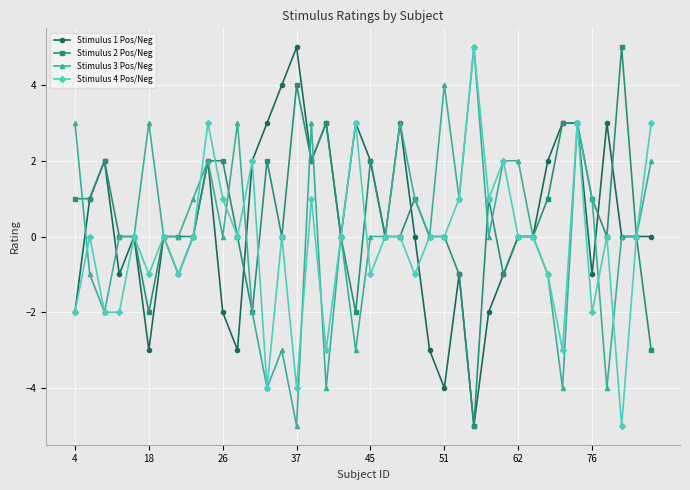

Count the number of categories in the chart.

40